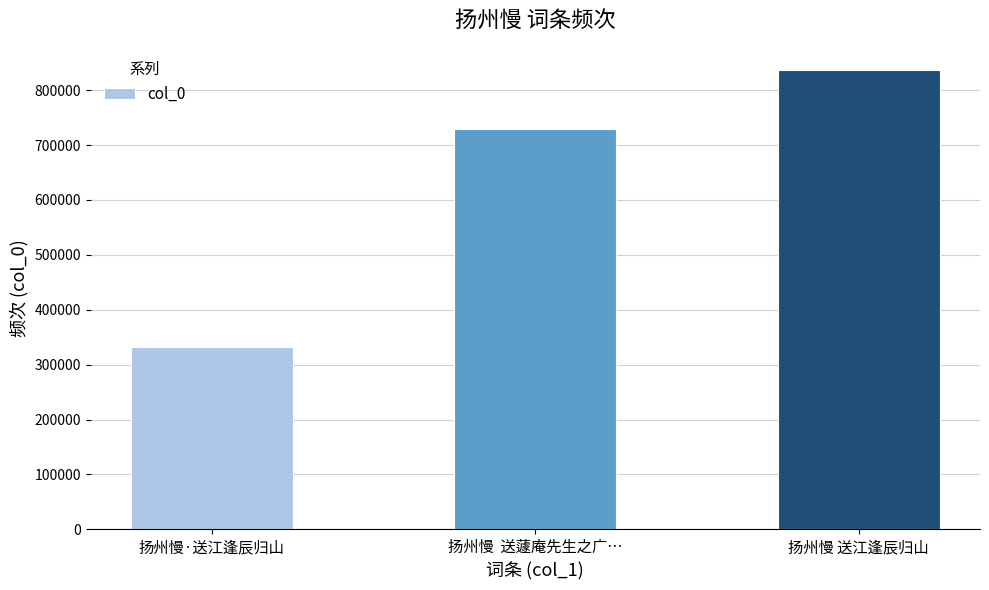

How many data points are less than 728556?

1